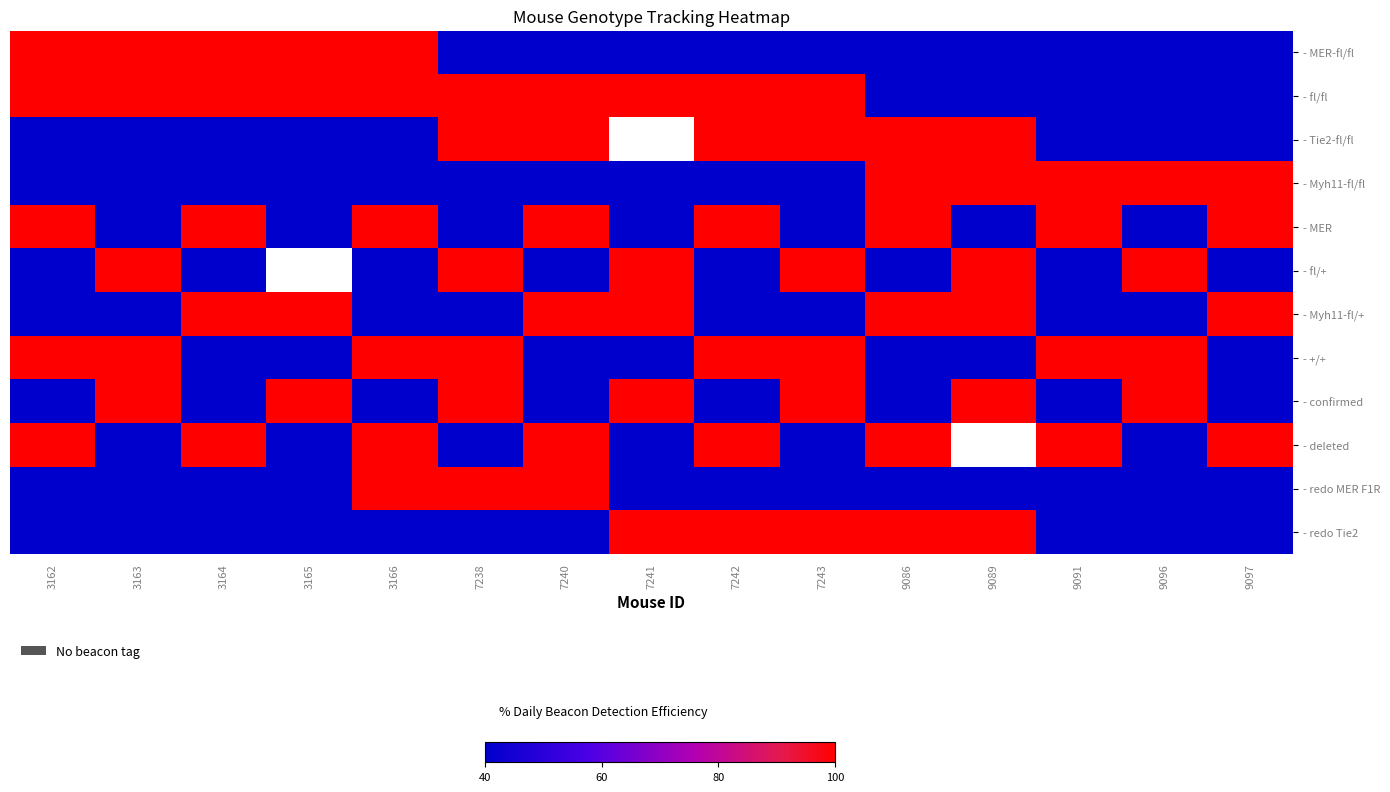

True or false: - redo Tie2 has a value of 40.0 at 7240.

True